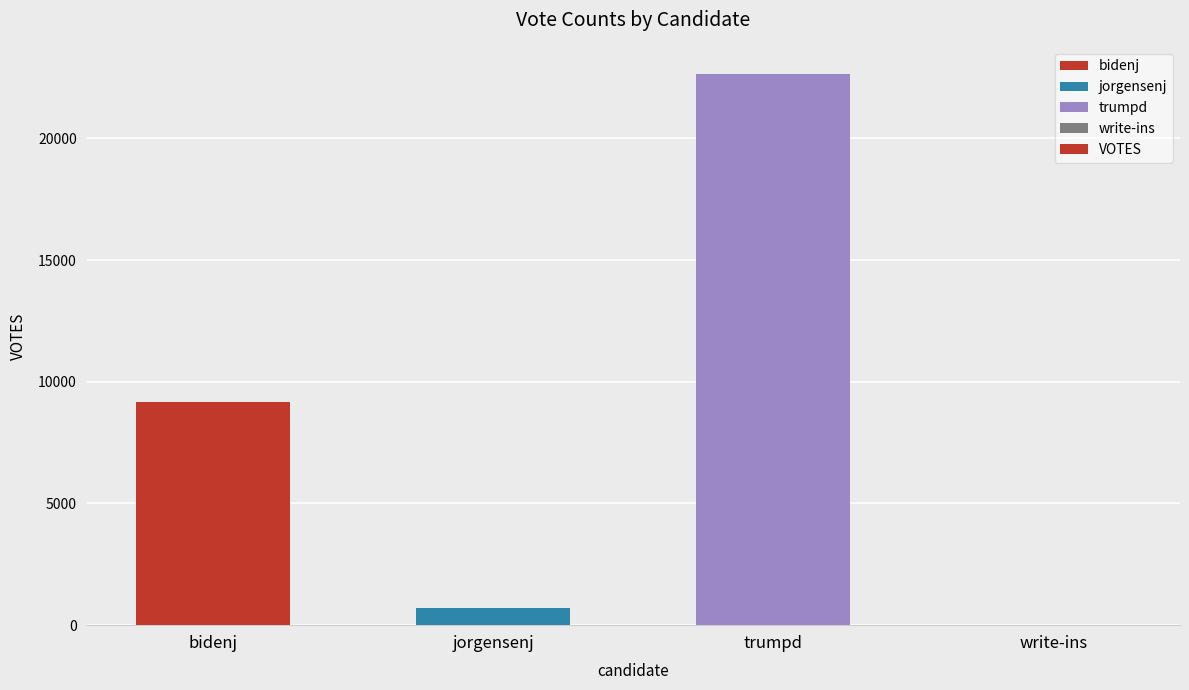

What is the sum of the values at write-ins and bidenj?

9181